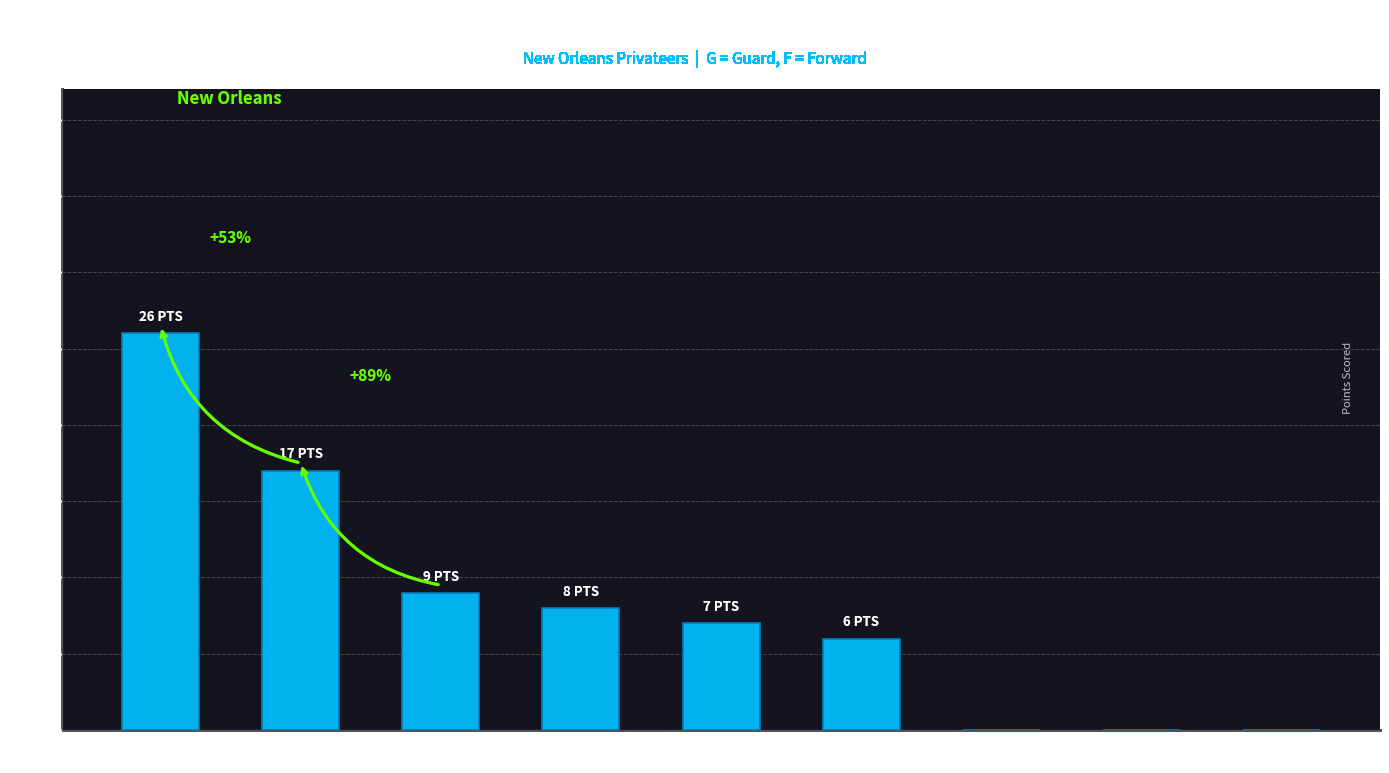

What is the sum of the values at K. Doughty
(G) and P. Murphy Jr.
(G)?

9